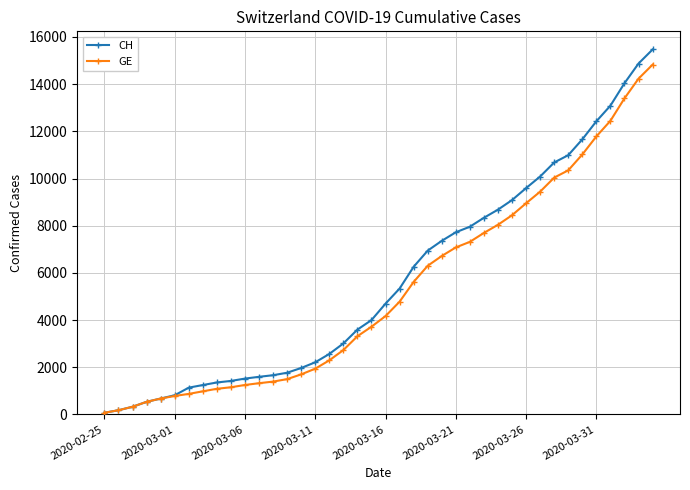

What is the maximum value shown in the chart?

15470